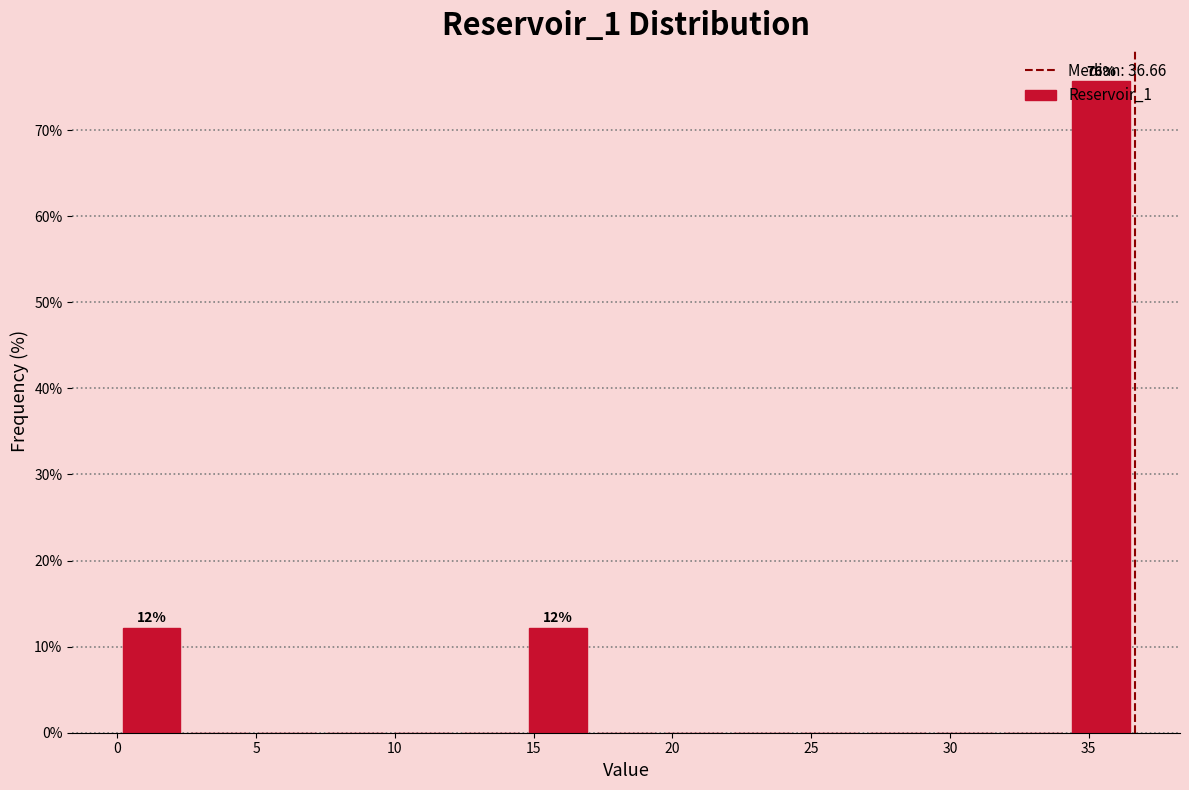

Which range on the x-axis has the tallest bar?

34.0 to 36.5